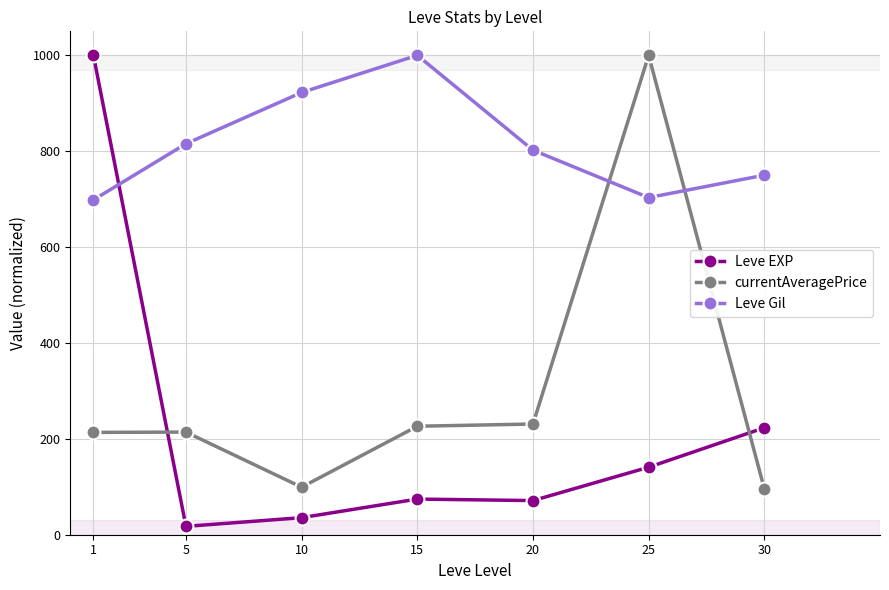

Which series has the largest range (max minus min)?

Leve EXP